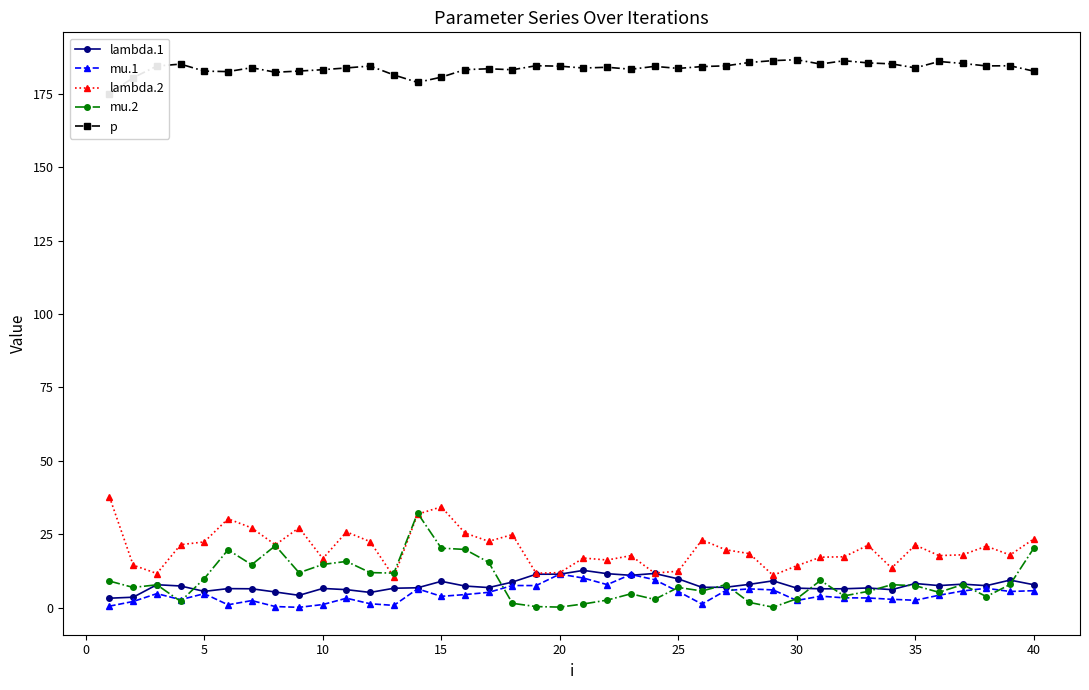

The value of lambda.2 at 15 is 34.3. True or false?

True